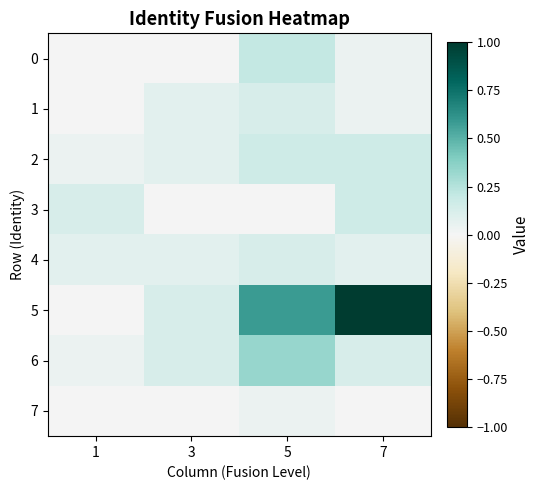

Reading right to left, list all the values displayed in this chart.

0: 7=0.0	5=0.2	3=0.0	1=0.0
1: 7=0.0	5=0.1	3=0.1	1=0.0
2: 7=0.2	5=0.2	3=0.1	1=0.0
3: 7=0.2	5=0.0	3=0.0	1=0.1
4: 7=0.1	5=0.1	3=0.1	1=0.1
5: 7=1.0	5=0.6	3=0.1	1=0.0
6: 7=0.1	5=0.3	3=0.1	1=0.0
7: 7=0.0	5=0.0	3=0.0	1=0.0